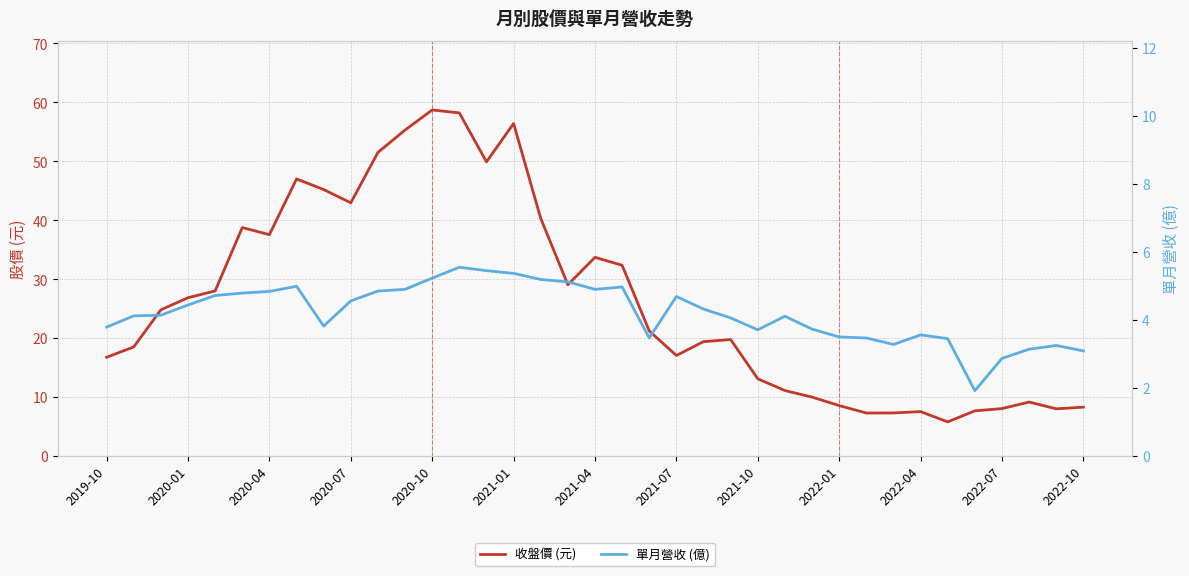

What is the total value across all series at 2021-07?

21.7